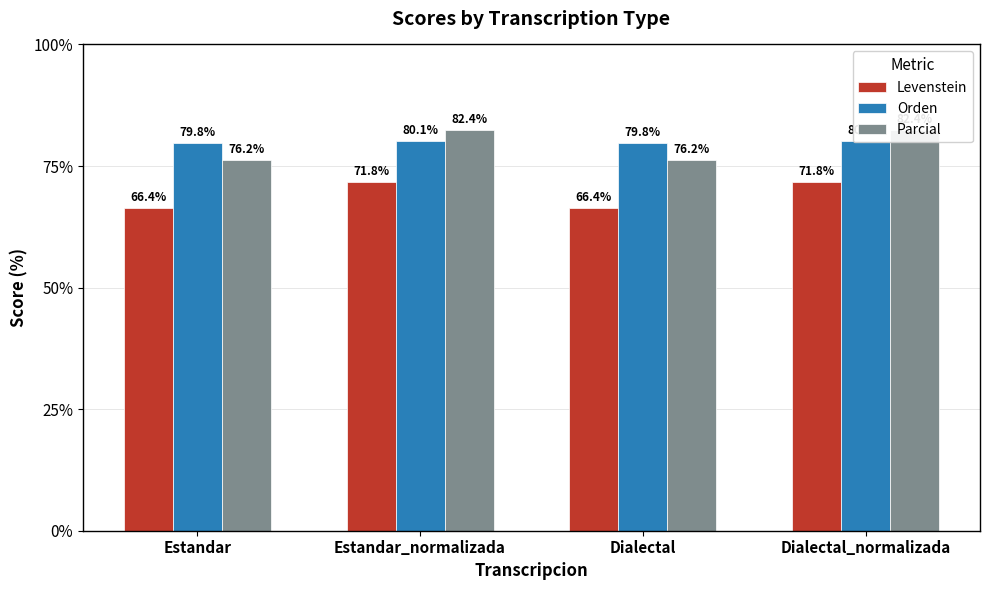

What is the label of the 3rd bar from the right?

Estandar_normalizada